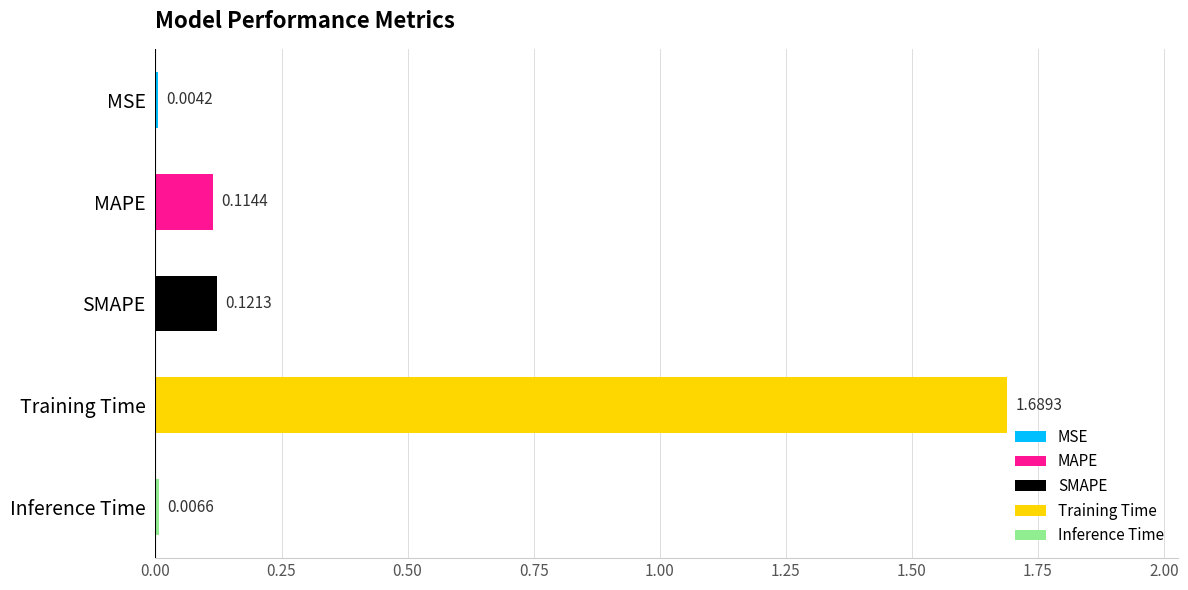

What is the average value?

0.4